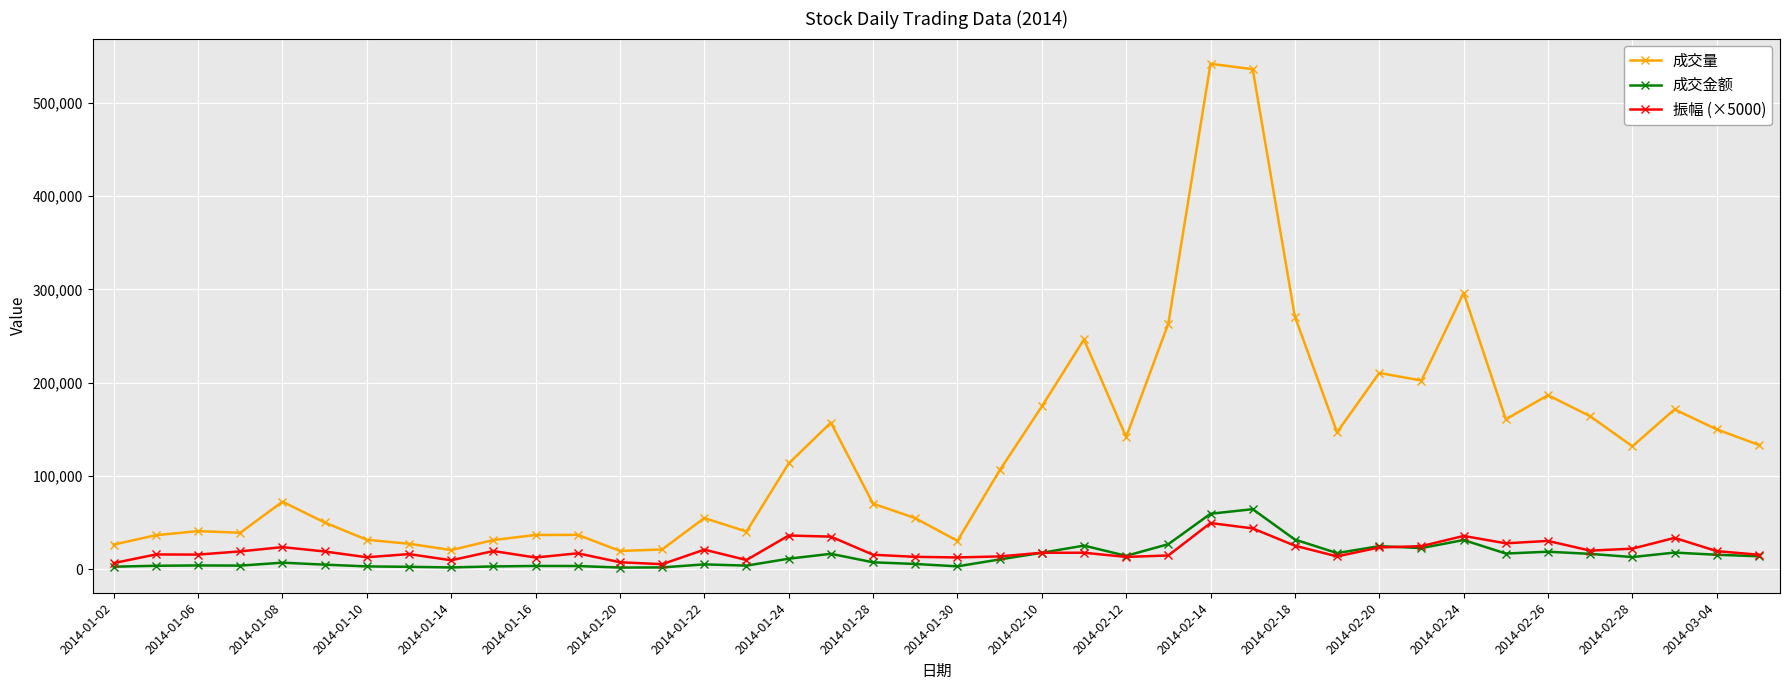

True or false: 成交金额 has more than 1 points higher than both neighbors.

True